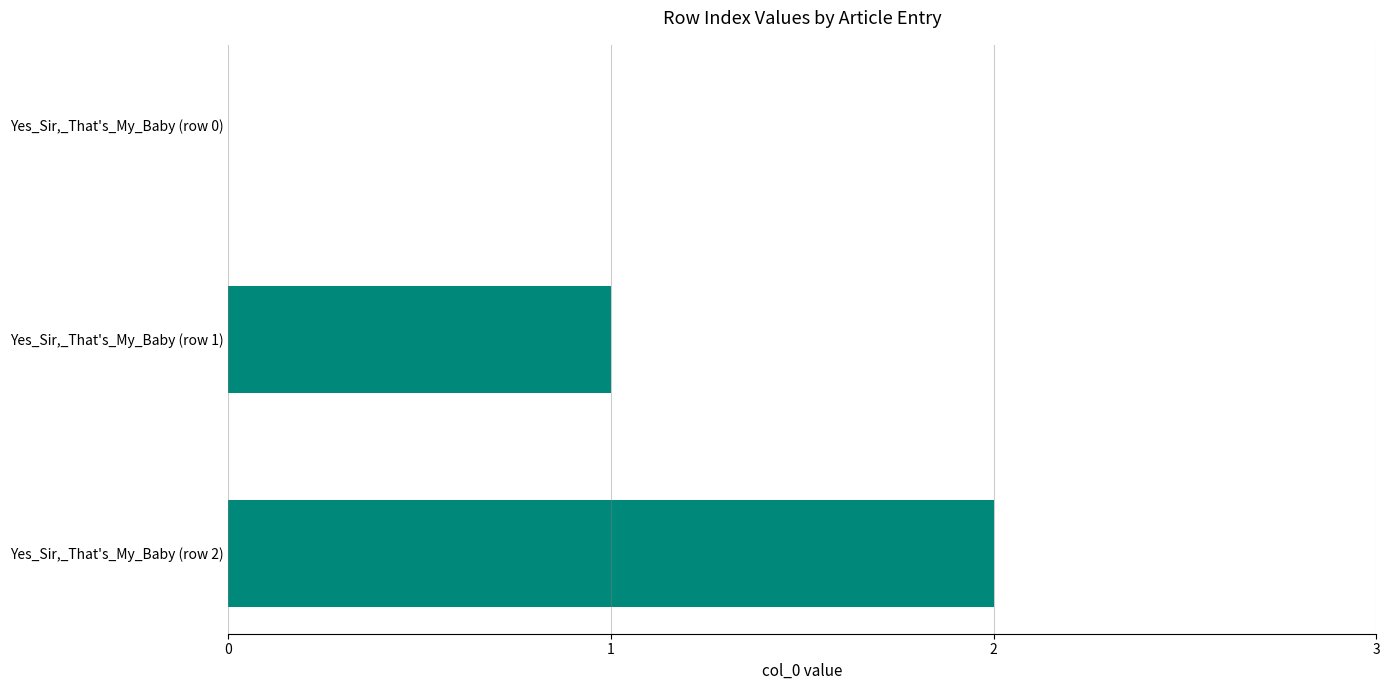

What is the change in value from Yes_Sir,_That's_My_Baby (row 0) to Yes_Sir,_That's_My_Baby (row 1)?

+1